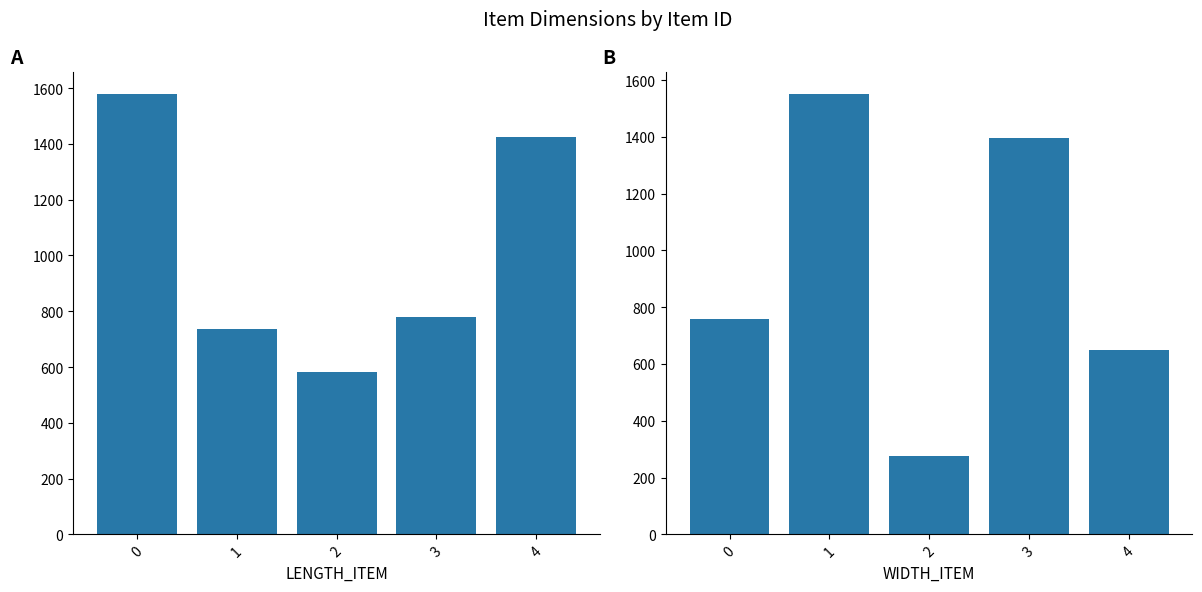

List the series in order of their peak value, lowest first.

WIDTH_ITEM, LENGTH_ITEM